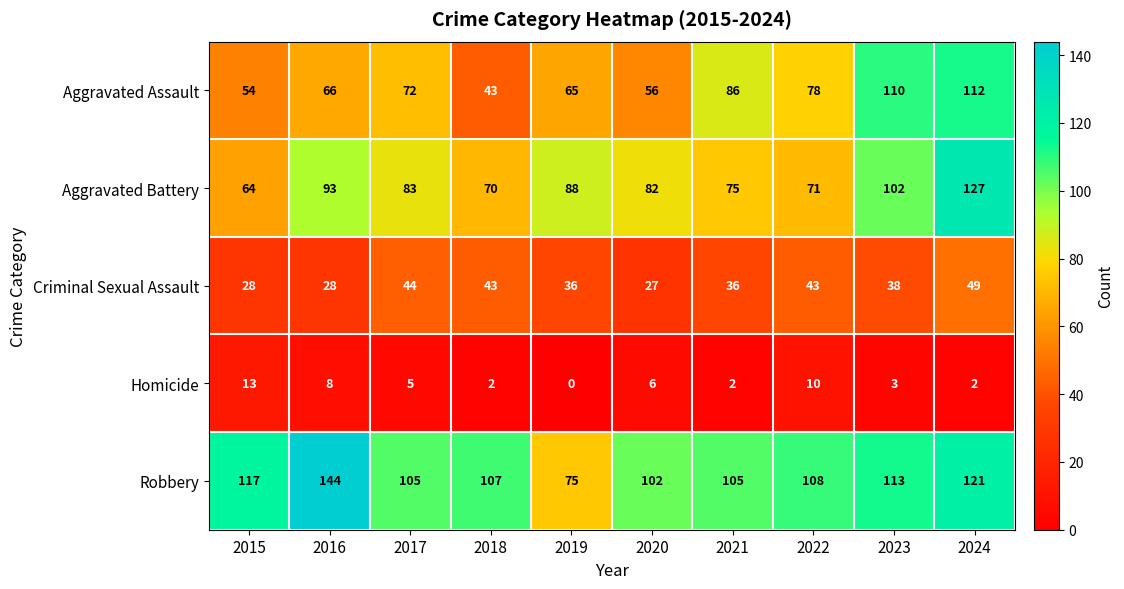

At which category is the sum across all series the highest?

2024